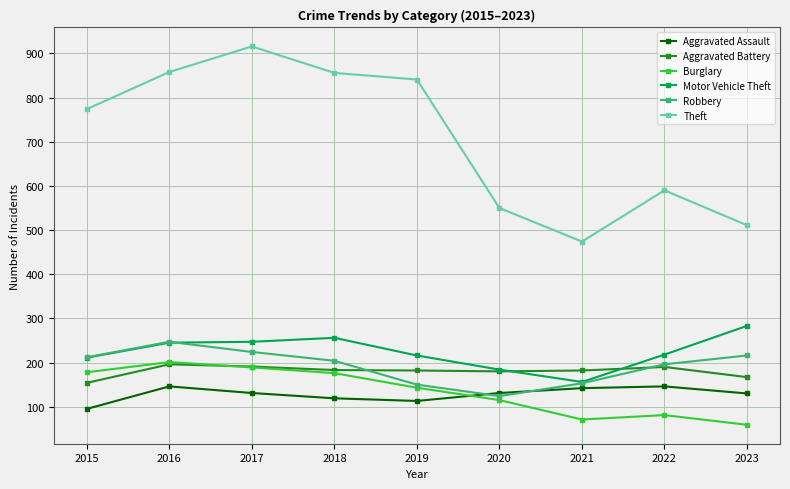

In Robbery, how many points are lower than both neighbors (excluding endpoints)?

1